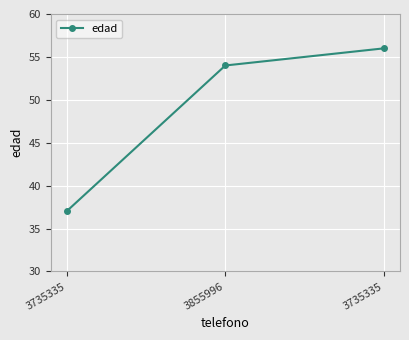

How many data points are less than 54?

1